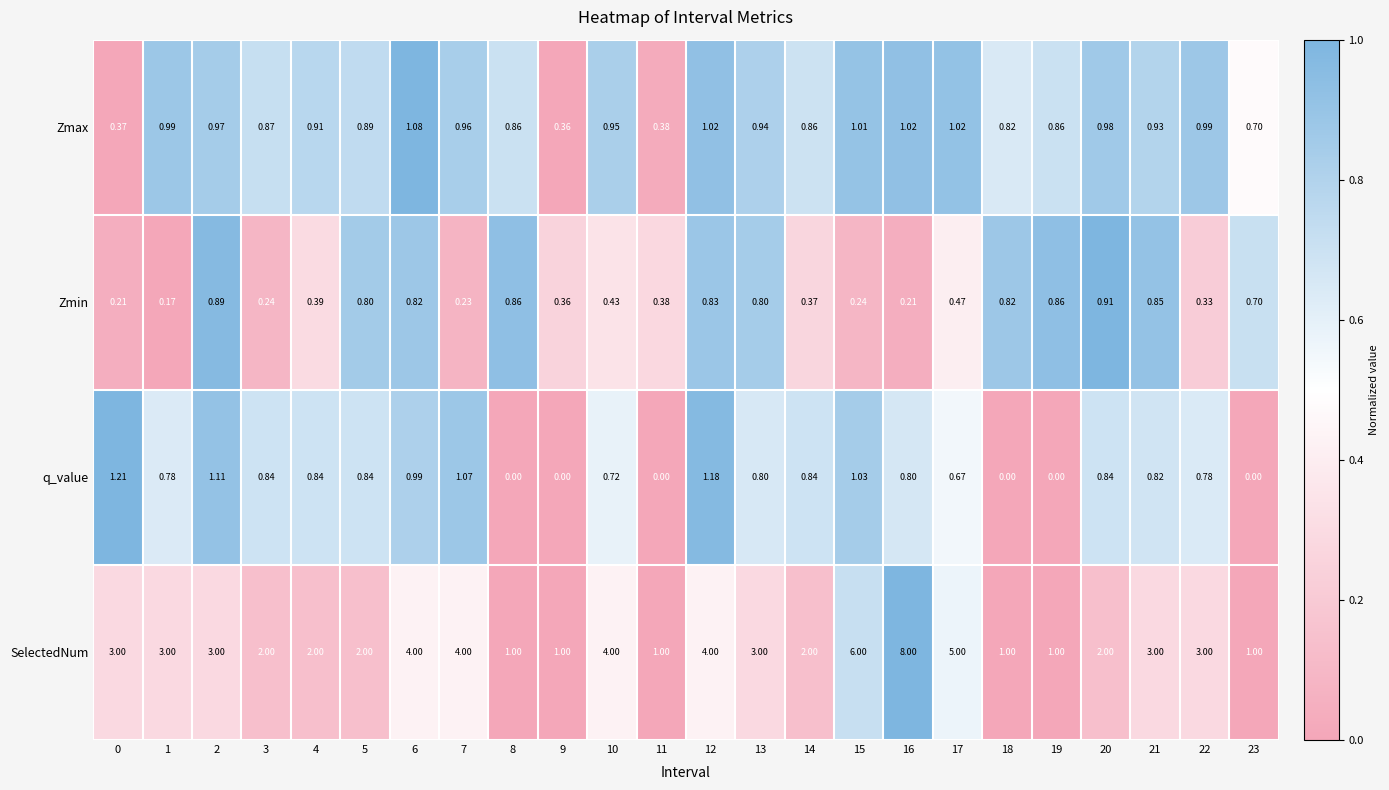

What is the total value across all series at 17?

7.2